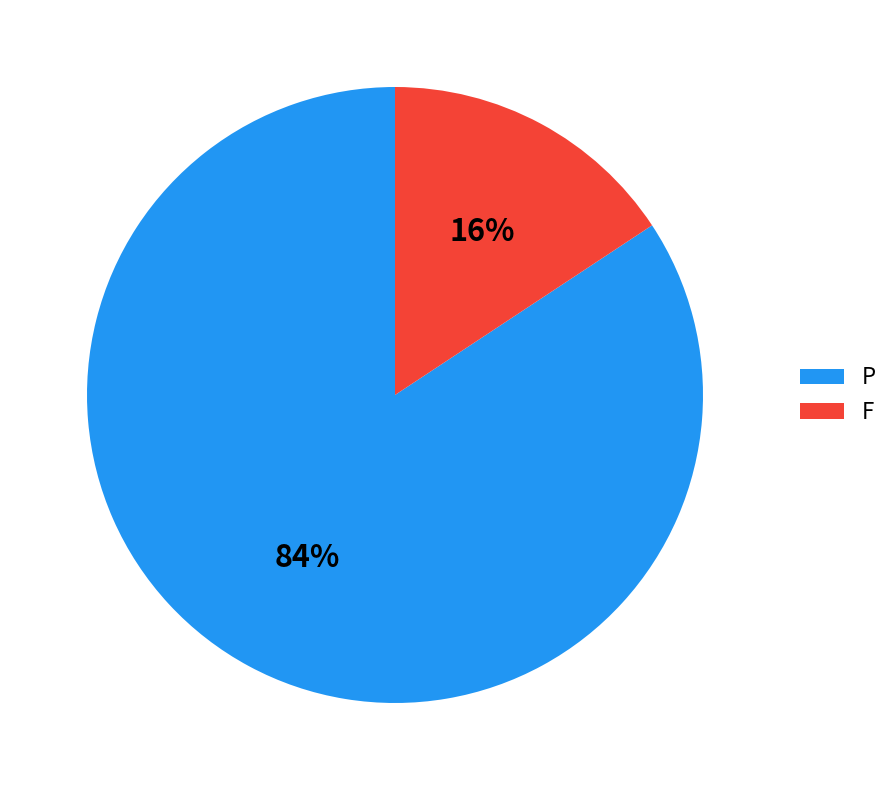

To the nearest percent, what is the combined percentage of F and P?

100%